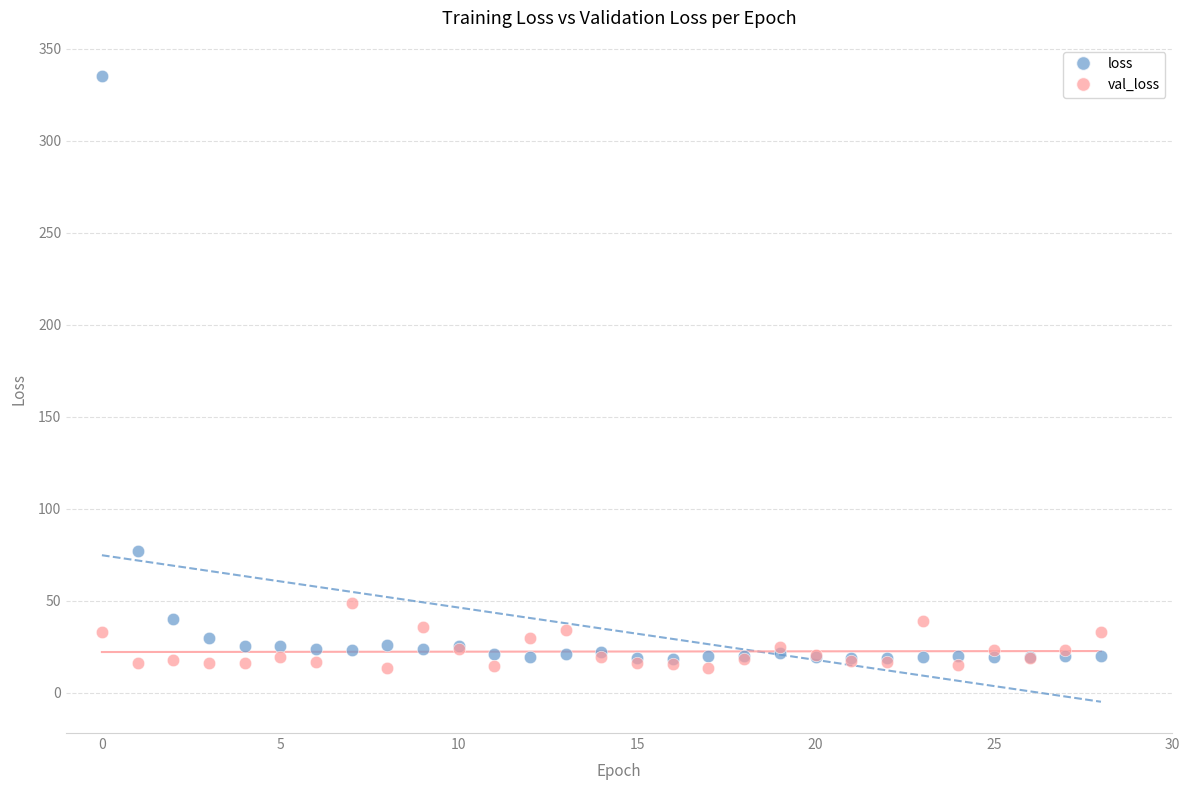

In the loss series, what Y value is closest to 176?

77.1